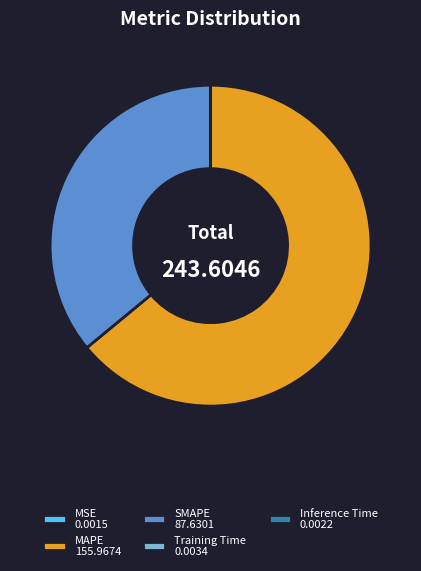

Does MAPE 155.9674 represent more than half of the total?

Yes